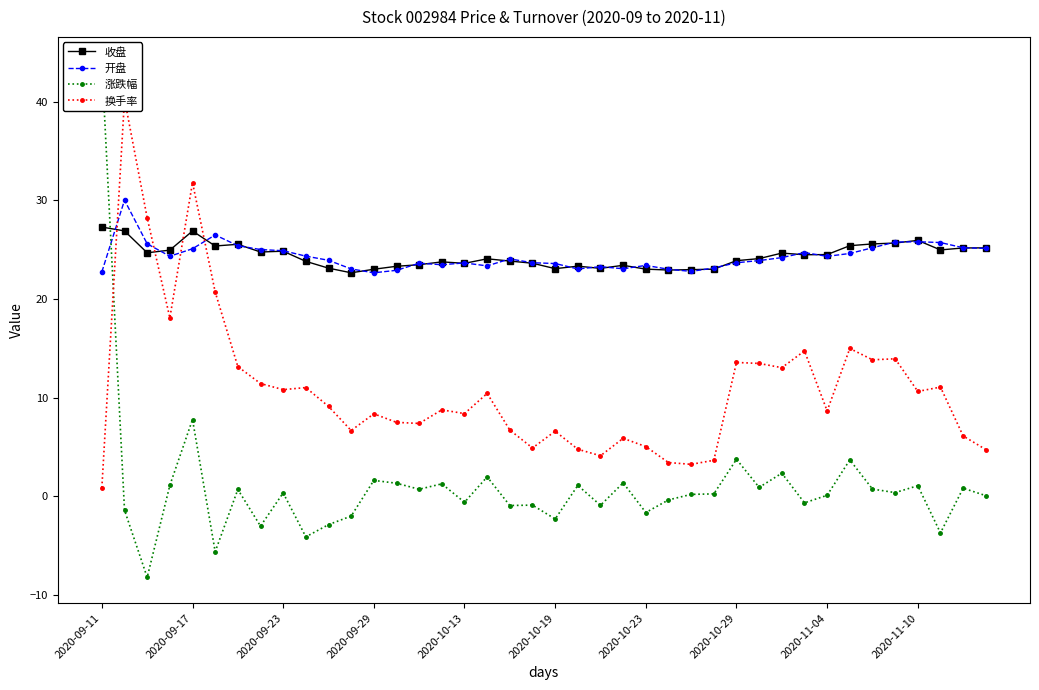

Rank the series at 29 from highest to lowest value.

收盘, 开盘, 换手率, 涨跌幅